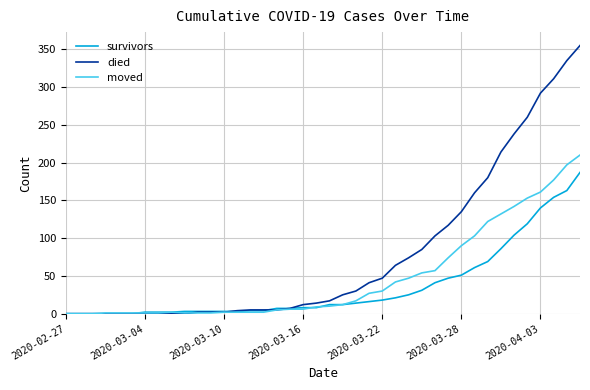

Which series has the largest total across all categories?

died